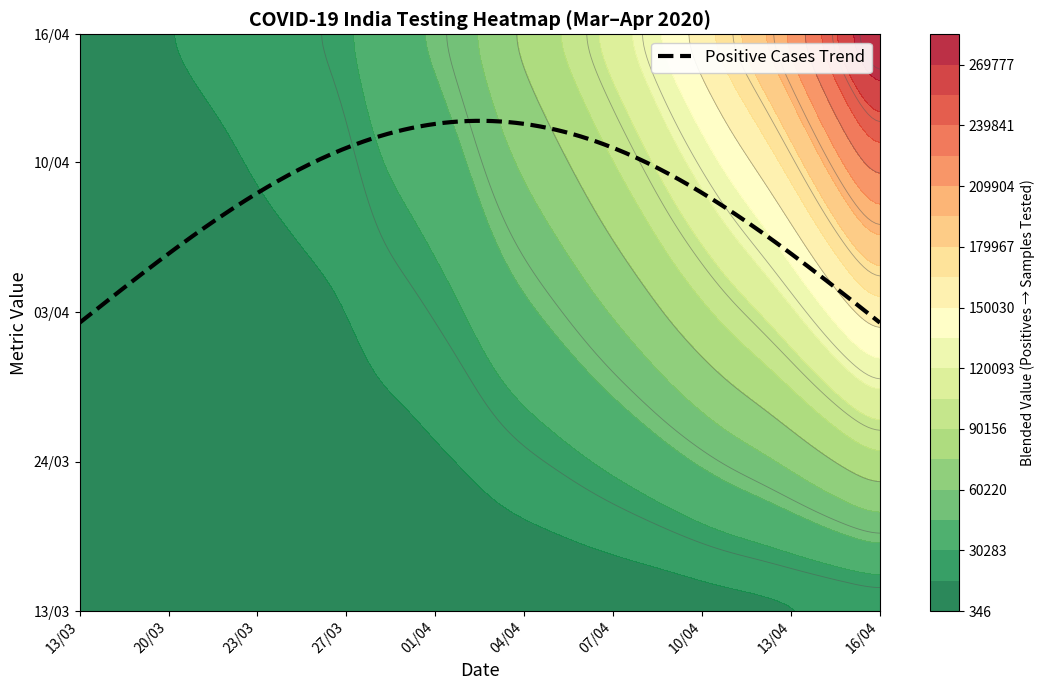

What is the spread (max minus min) of values at 13/03?

6422